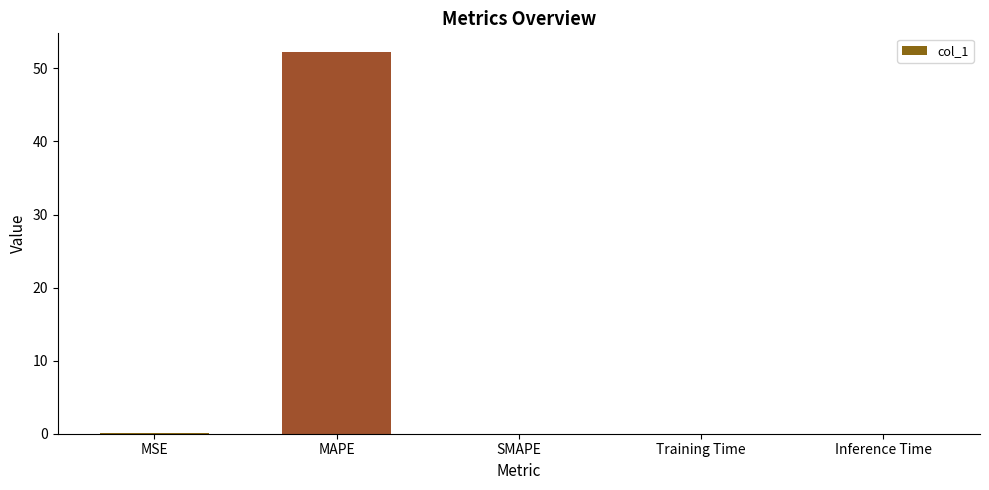

Is it true that the value at MAPE is 52.2?

True